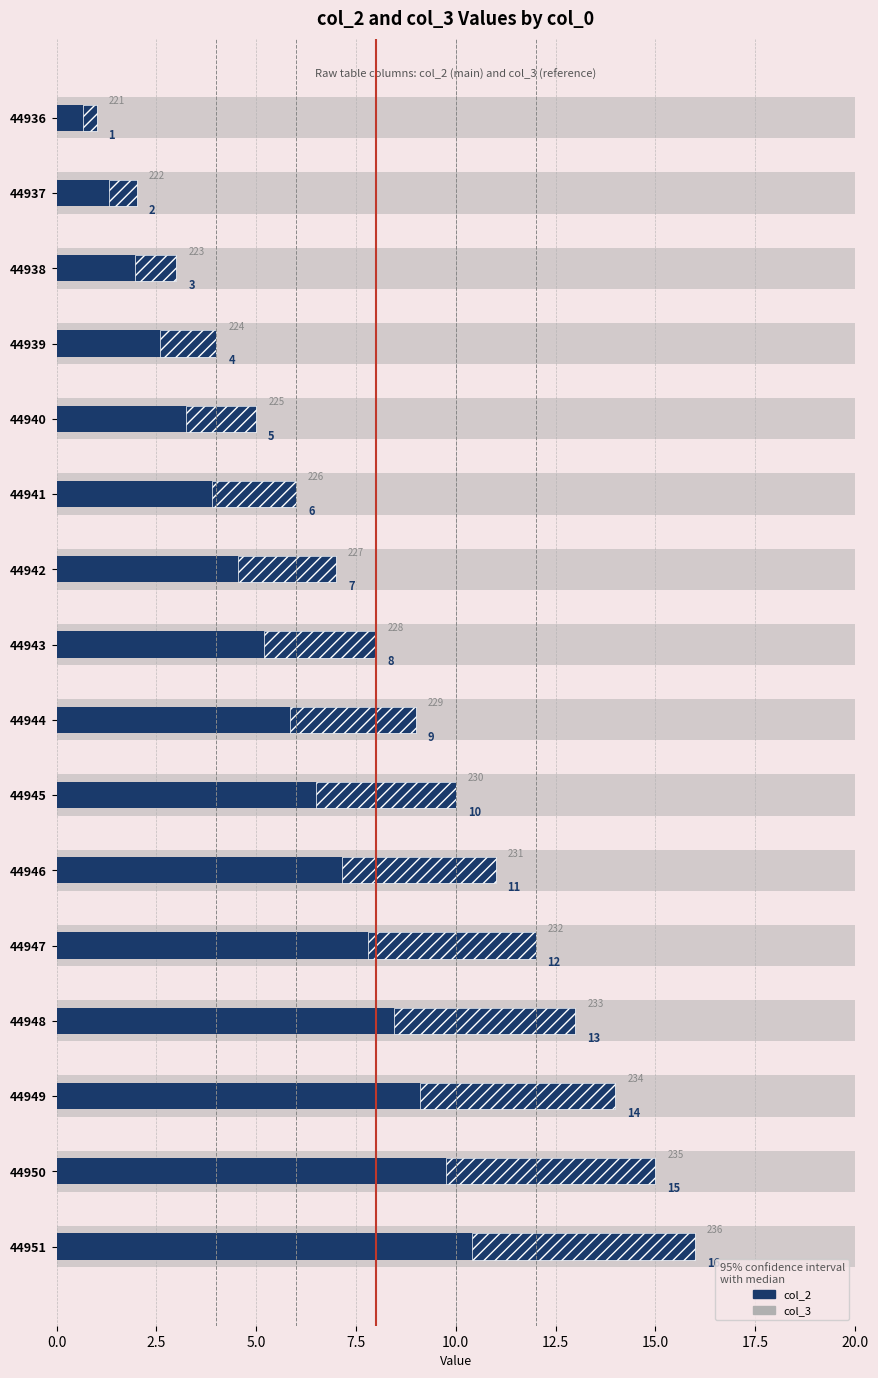

Count the number of categories in the chart.

16